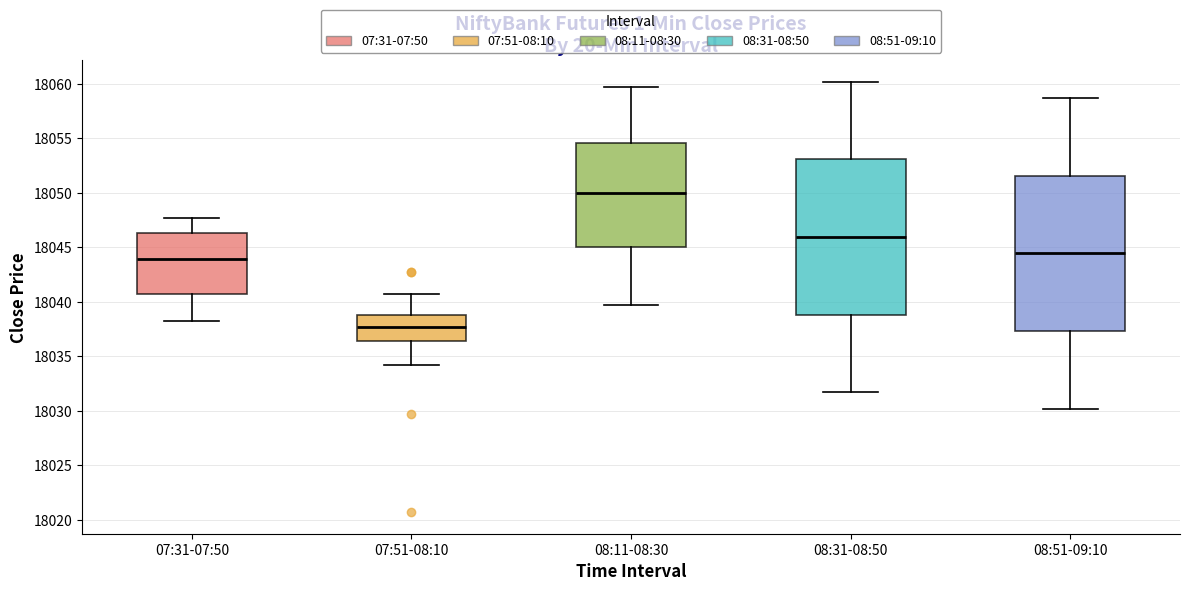

Reading left to right, transcribe this box plot: for each box, give where its median line is, the range the box spans, and where its two whiskers end, as read against the y-axis. The values are not printed on the chart, so give them approximately, as read against the axis.

07:31-07:50: median 18044.0, box 18040.5 to 18046.5, whiskers 18038.0 to 18047.5
07:51-08:10: median 18037.5, box 18036.5 to 18039.0, whiskers 18034.0 to 18040.5
08:11-08:30: median 18050.0, box 18045.0 to 18054.5, whiskers 18039.5 to 18059.5
08:31-08:50: median 18046.0, box 18039.0 to 18053.0, whiskers 18031.5 to 18060.0
08:51-09:10: median 18044.5, box 18037.5 to 18051.5, whiskers 18030.0 to 18058.5